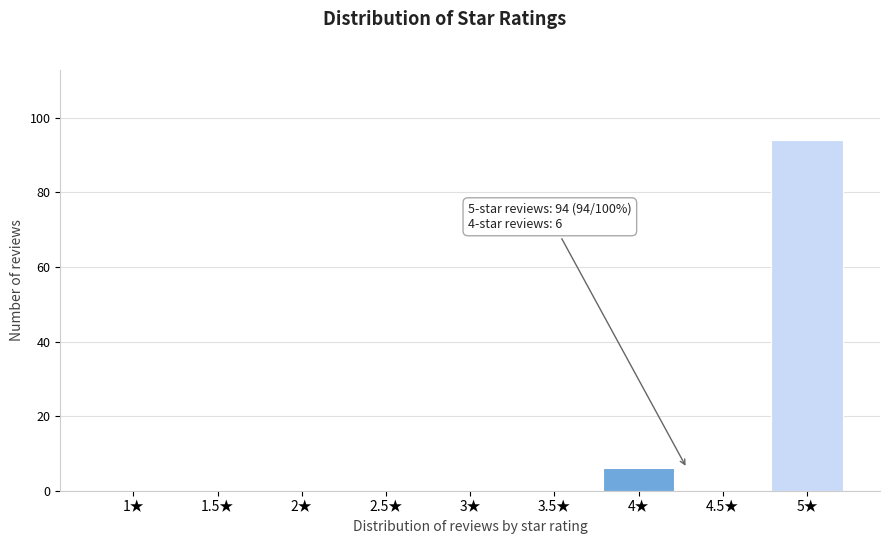

Reading left to right, transcribe all the data shown in this chart.

1★=0	1.5★=0	2★=0	2.5★=0	3★=0	3.5★=0	4★=6	4.5★=0	5★=94